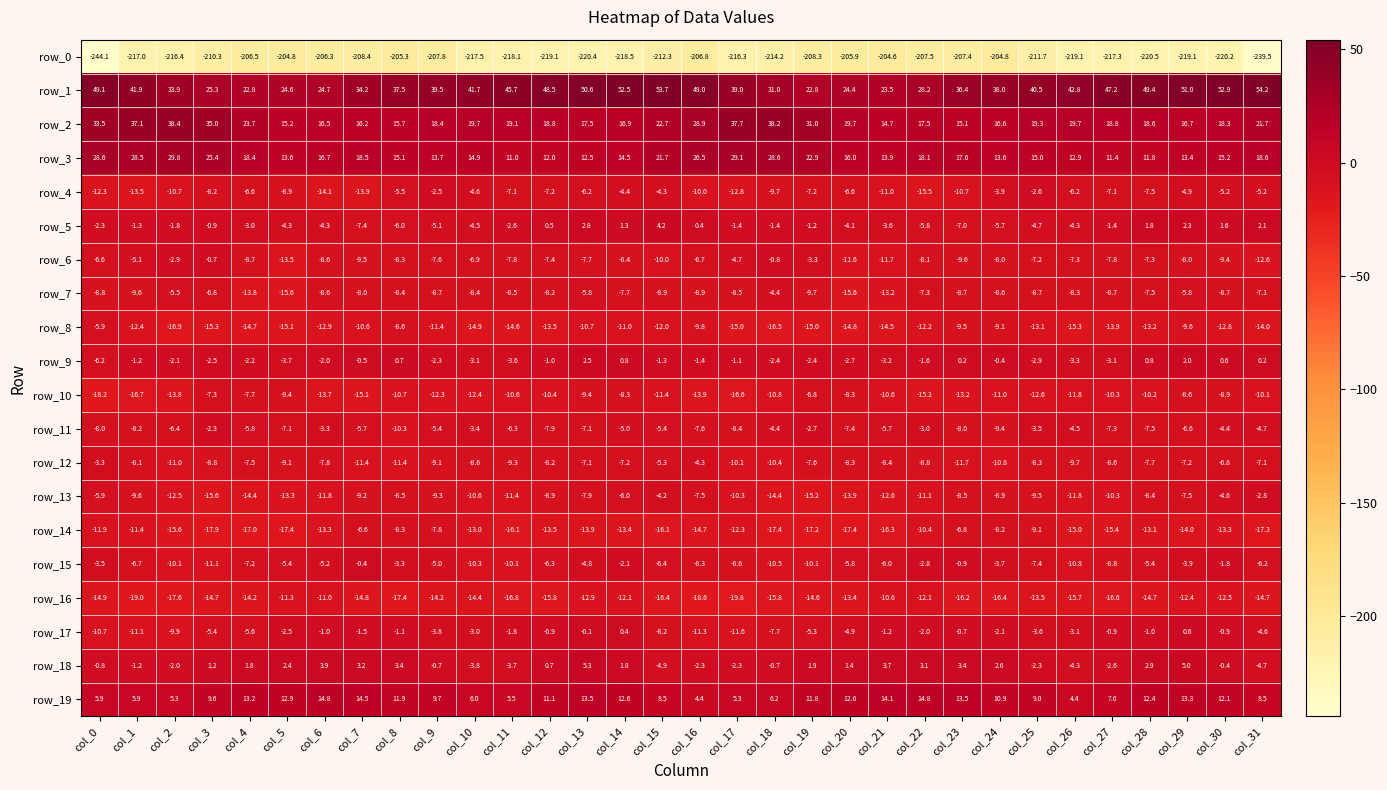

What is the sum of all row_0 values?

-6856.0